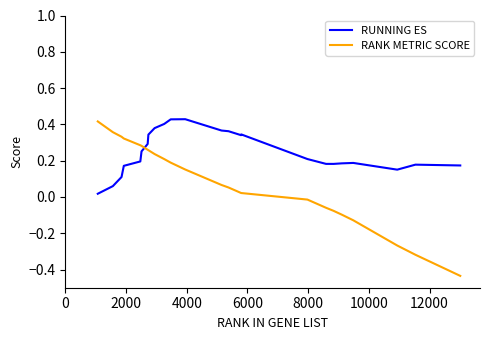

Which series has the largest range (max minus min)?

RANK METRIC SCORE